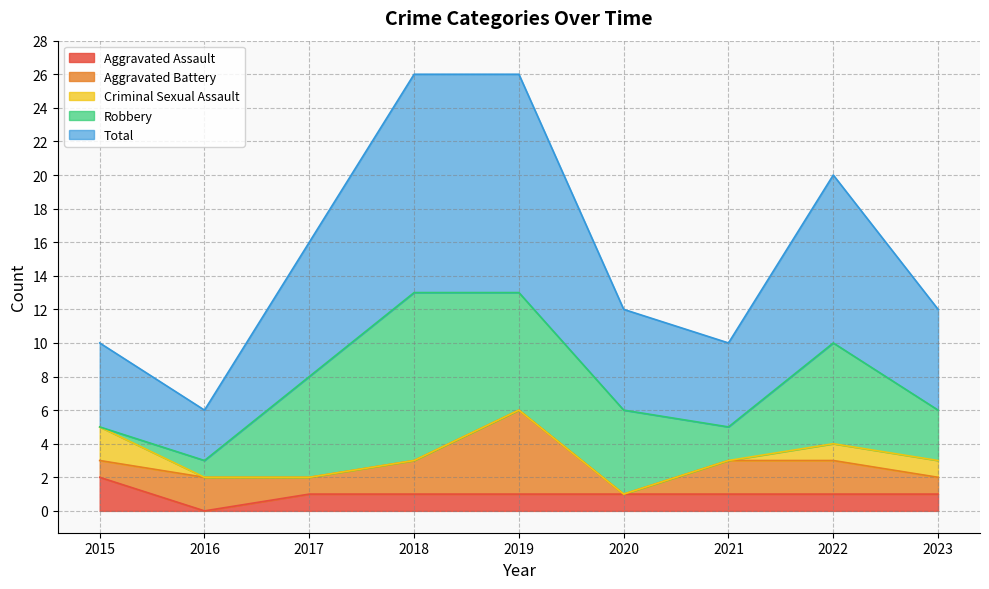

The value of Criminal Sexual Assault at 2020 is 0. True or false?

True